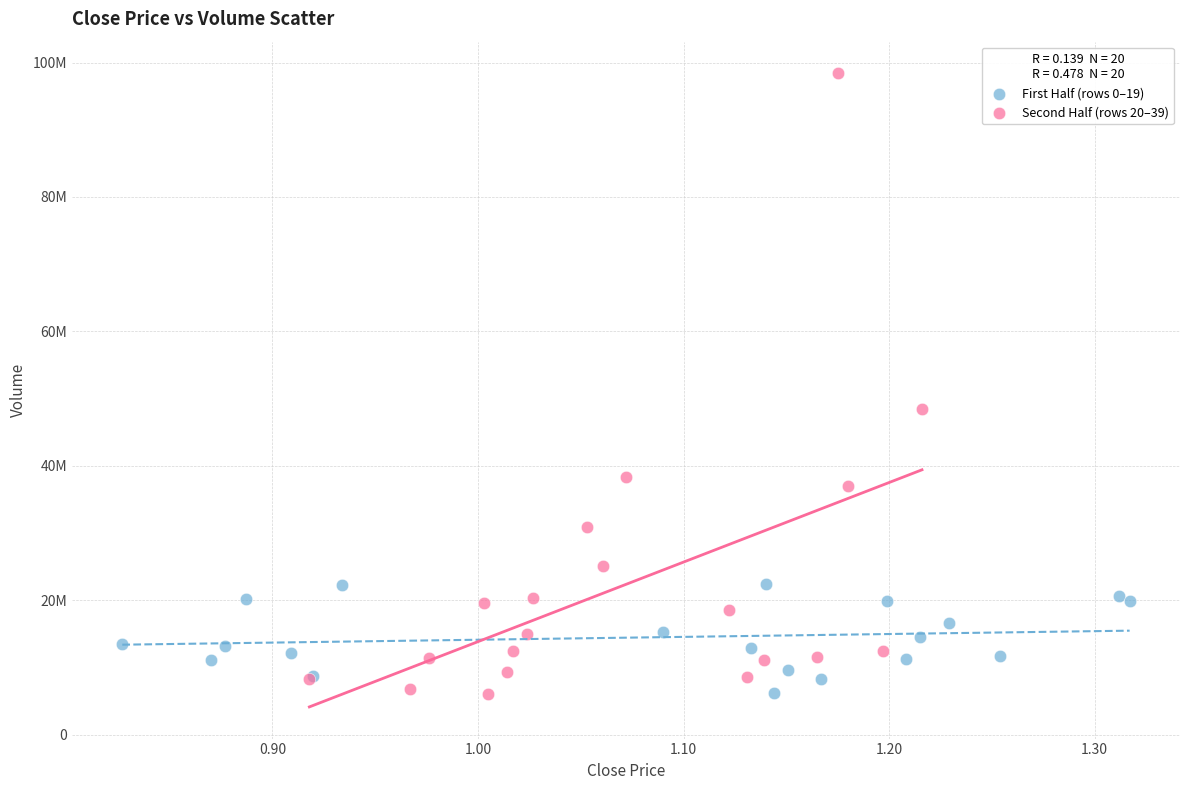

Which series has the largest Y range (max minus min)?

Second Half (rows 20–39)